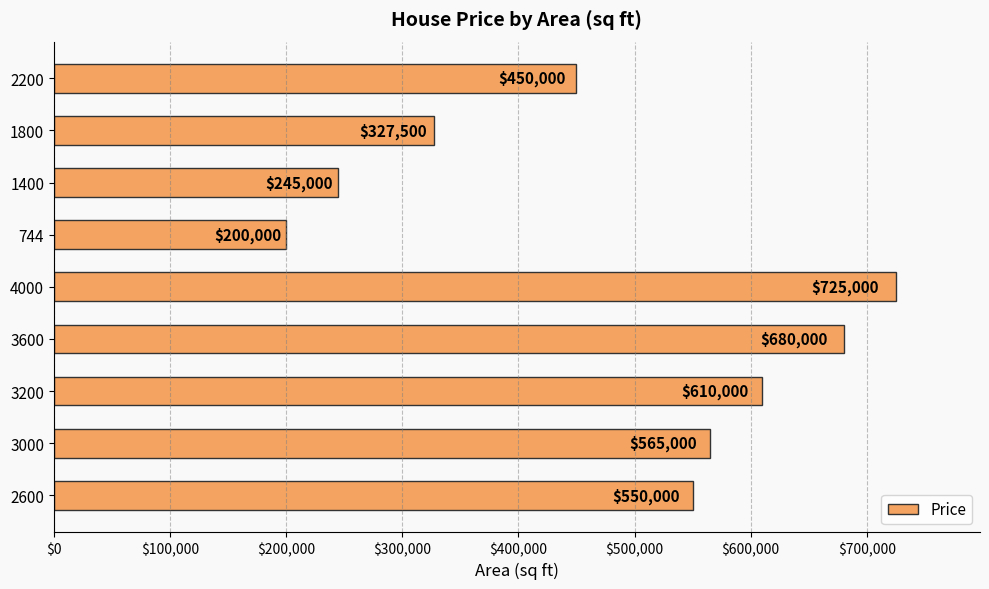

What is the difference between the maximum and minimum values?

525000